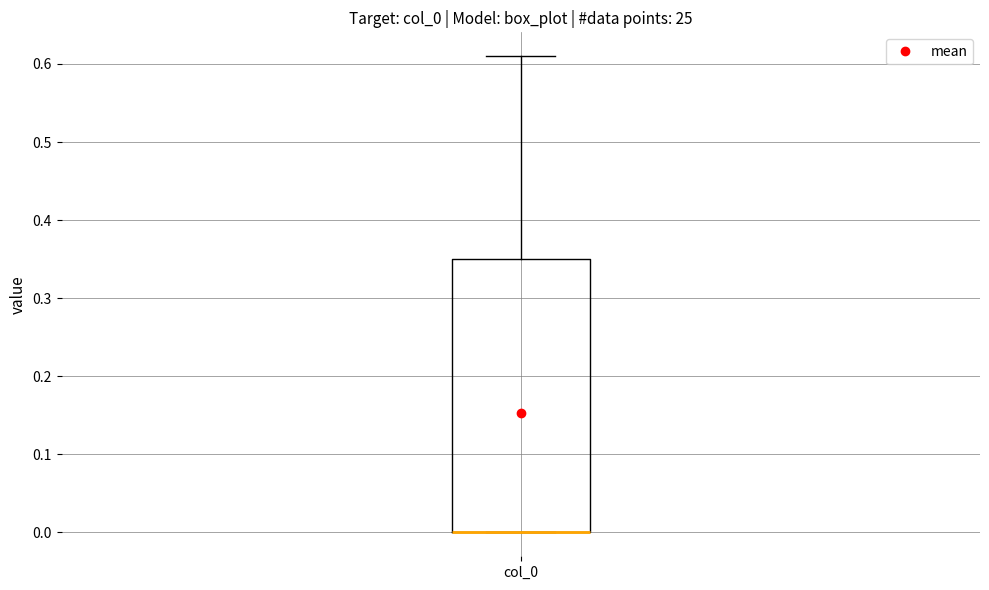

Read this box plot against the y-axis: the position of the median line, the range covered by the box, and the ends of both whiskers. The values are not printed on the chart, so give them approximately, as read against the axis.

median 0.00 (drawn on the box's lower edge), box 0.00 to 0.35, whiskers 0.00 to 0.61